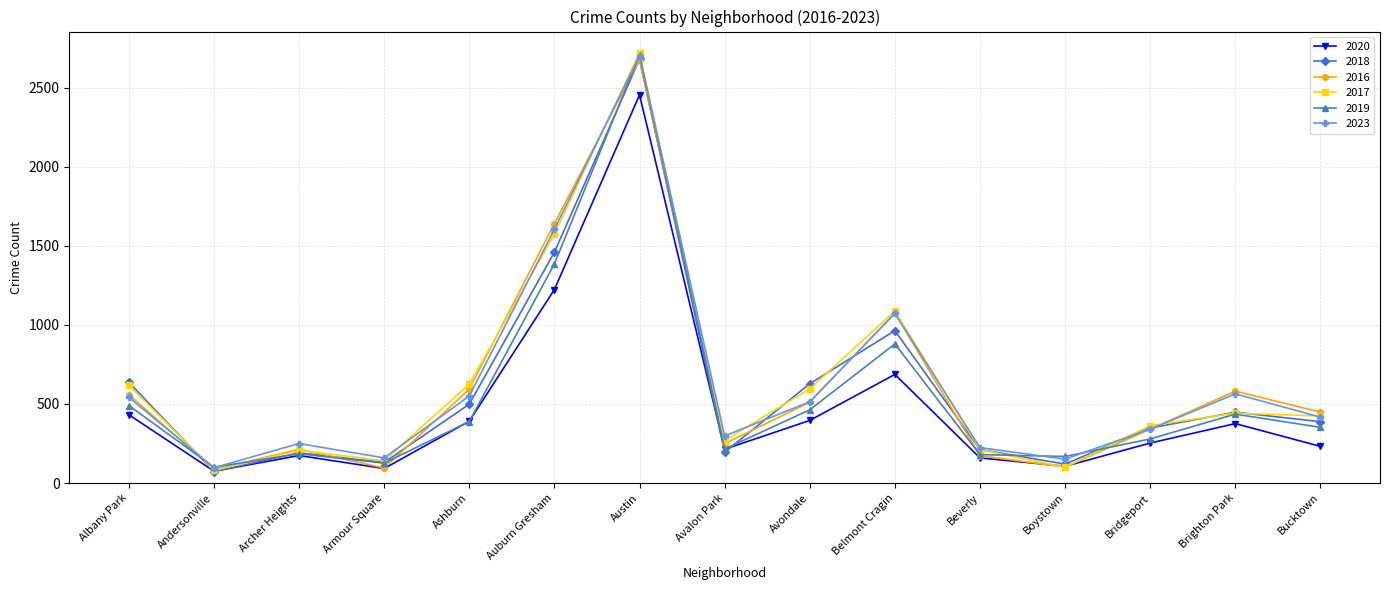

Is the value of 2018 at Beverly greater than the value of 2017 at Andersonville?

Yes